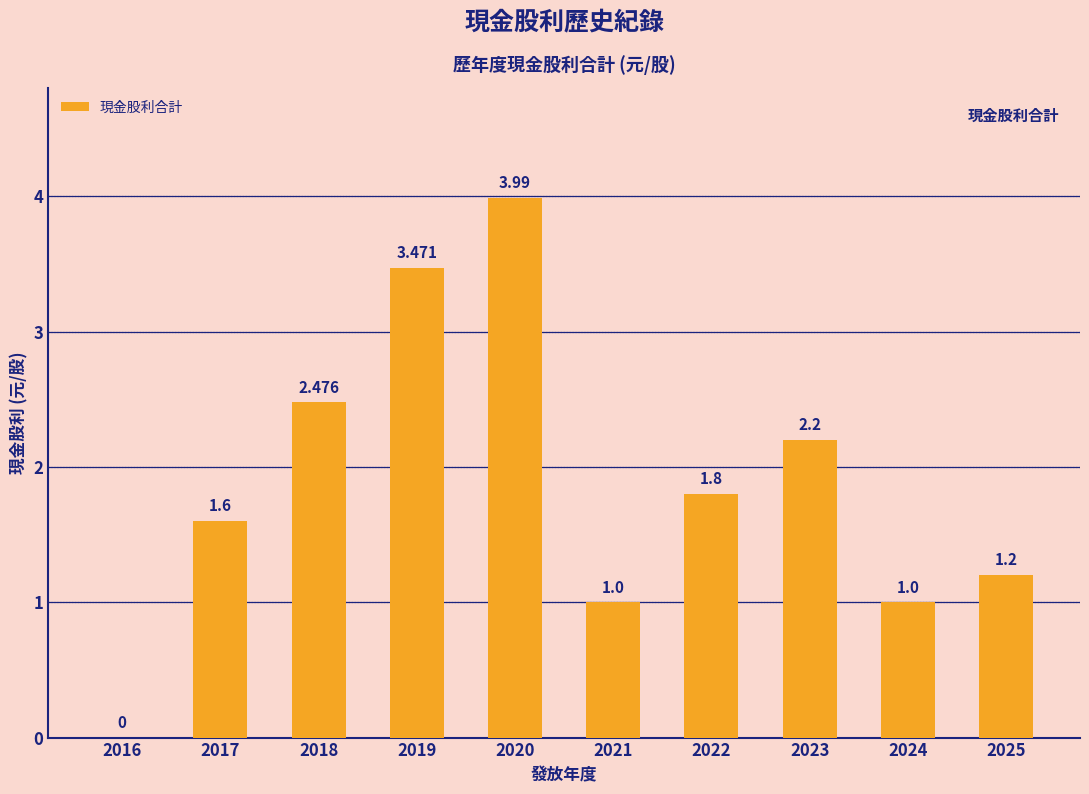

Are the bars grouped side by side (vs. stacked)?

No